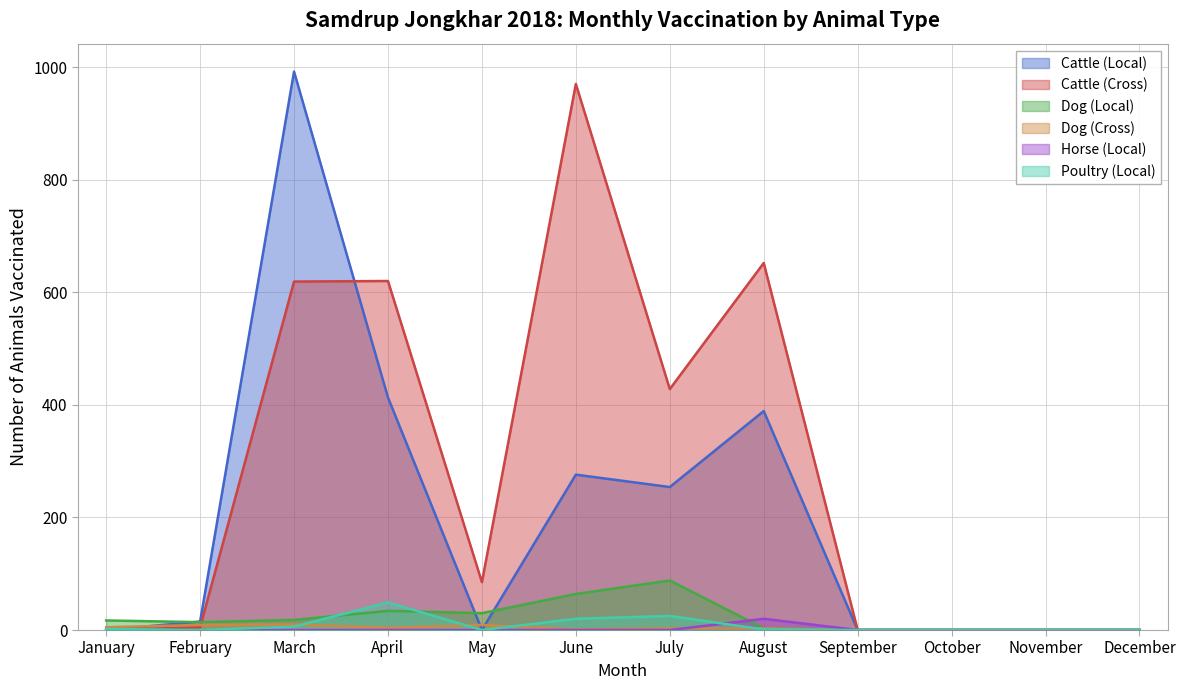

Between March and July, which series saw the biggest shift?

Cattle (Local)